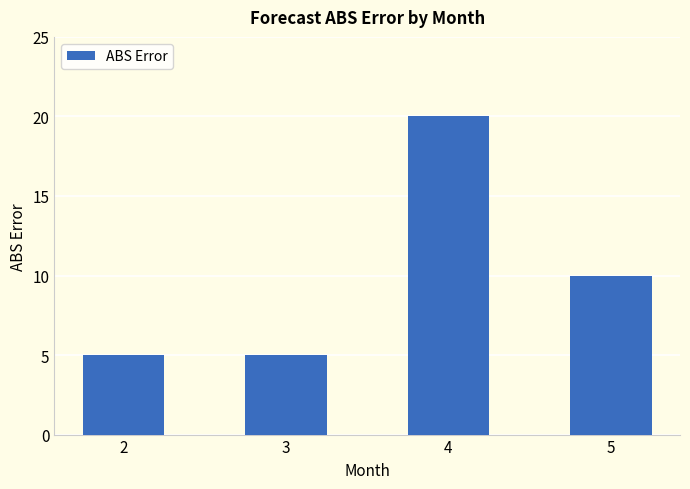

What is the value of the 1st bar from the left?

5